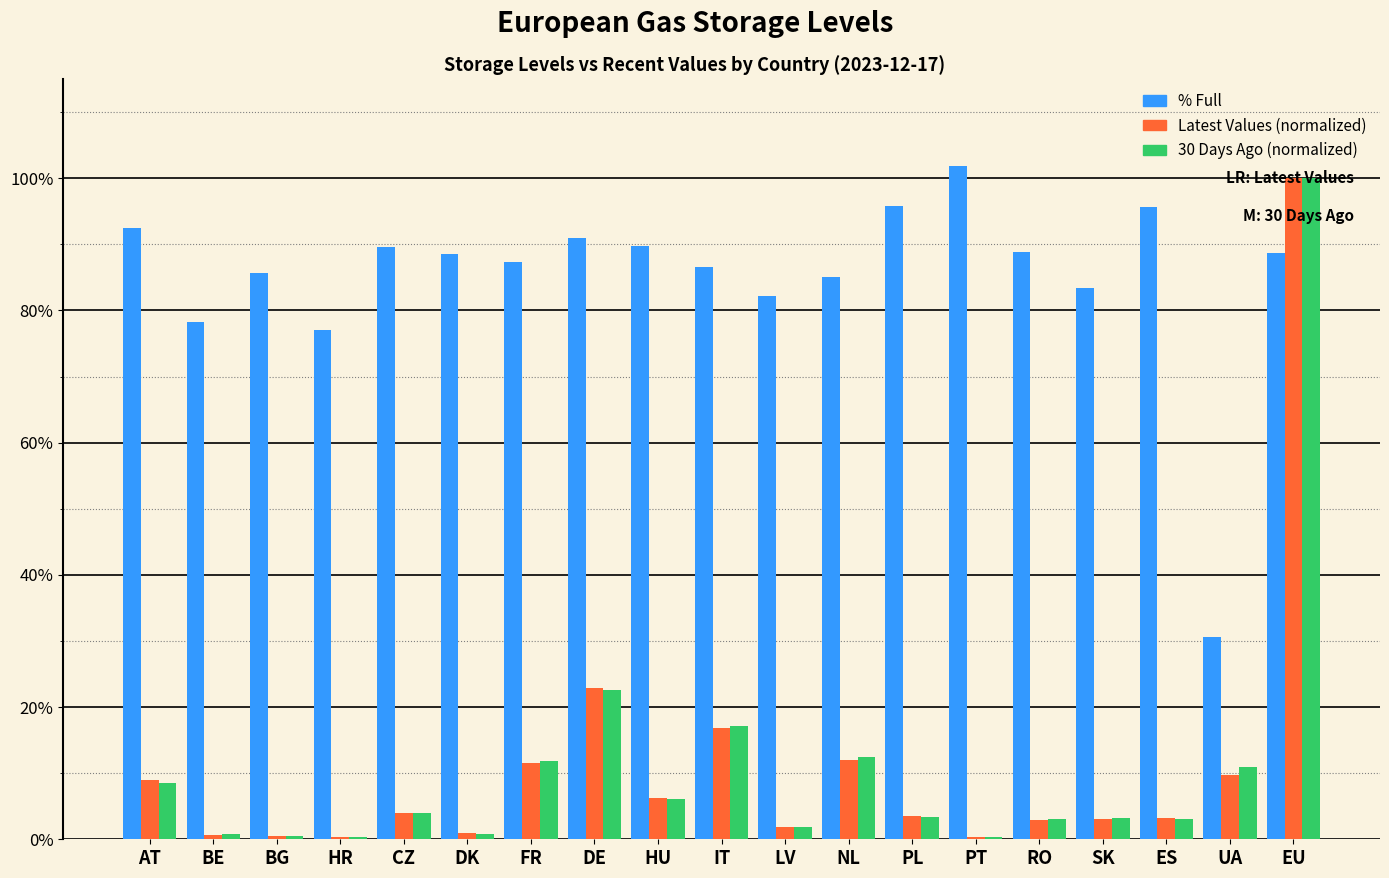

At which category is the sum across all series the highest?

EU